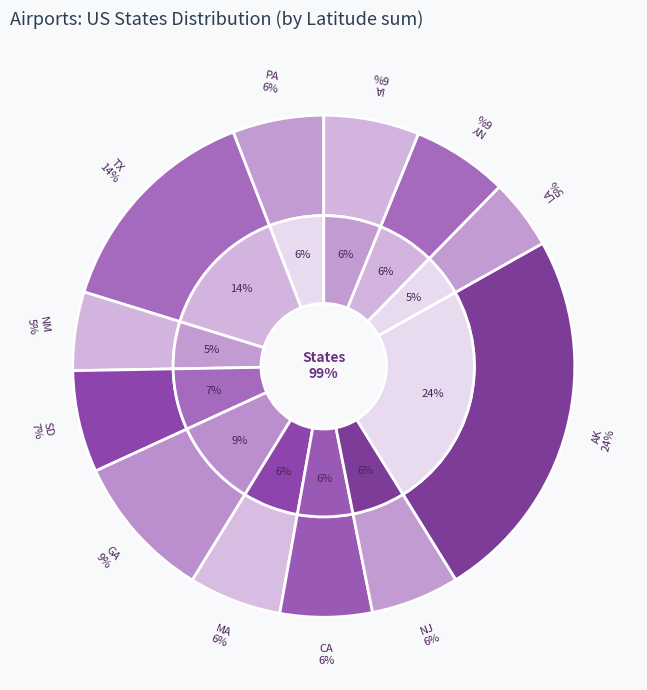

To the nearest percent, what percentage of the pie is PA?

6%